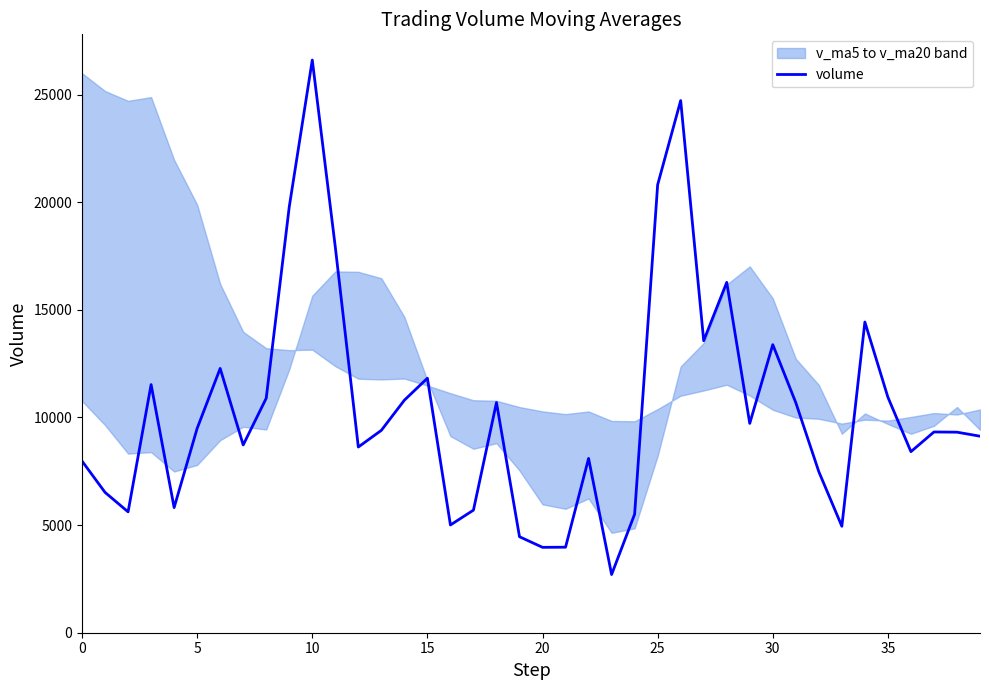

The value of volume at 0 is 7974.1. True or false?

True